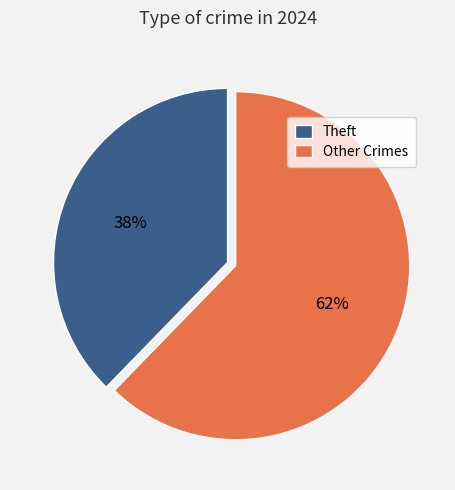

Do Theft and Other Crimes together represent more than half of the pie?

Yes